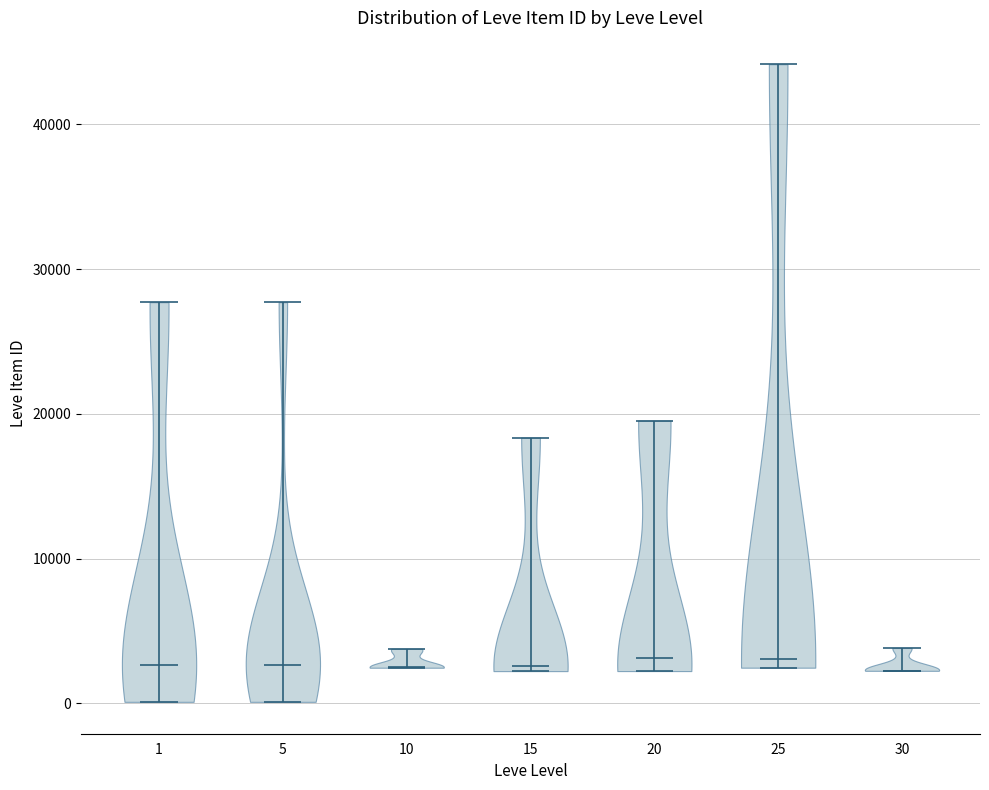

Where does the median line of the violin at x = 30 sit on the y-axis? The values are not printed on the chart, so give them approximately, as read against the axis.

2000